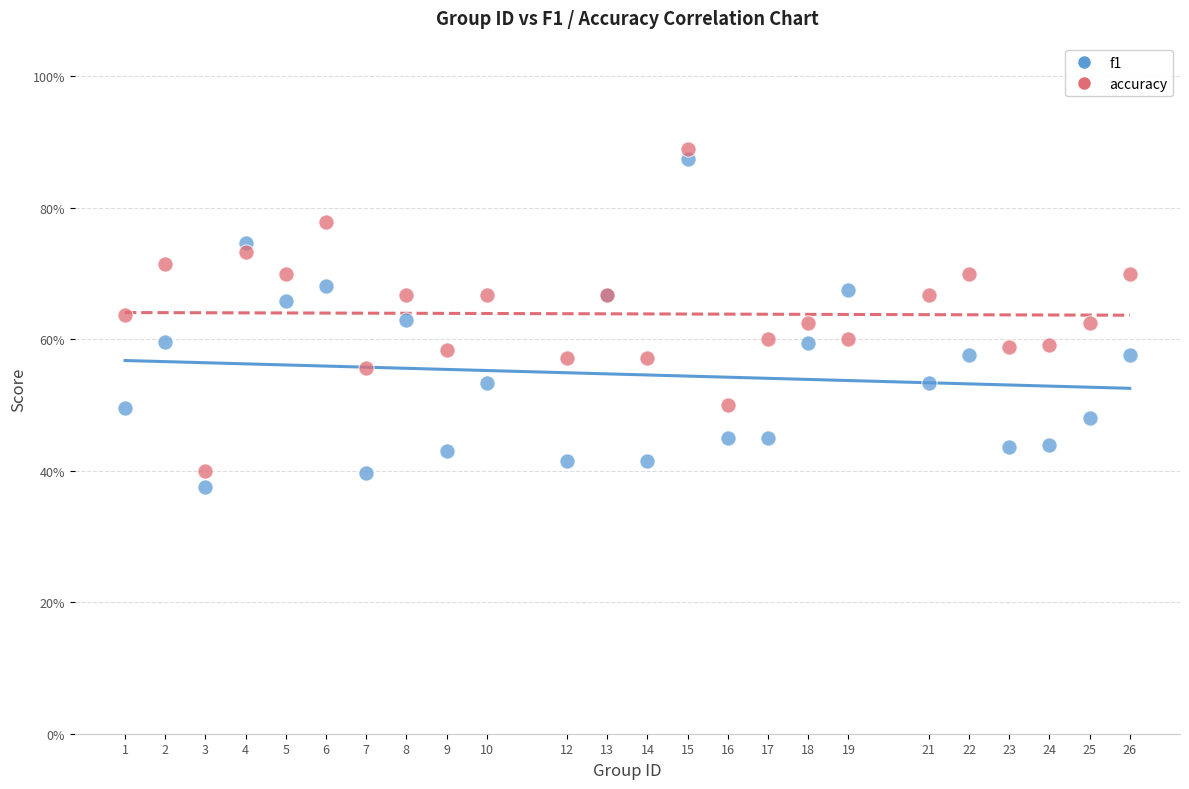

What are all the series names shown in the legend?

f1, accuracy